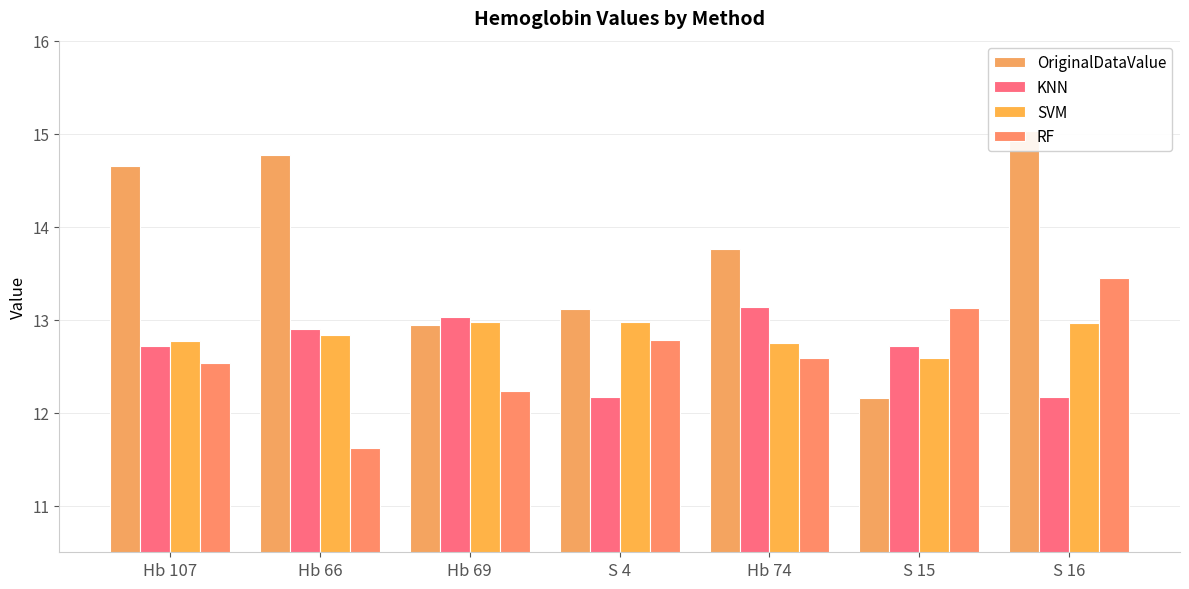

Rank the series at S 15 from lowest to highest value.

OriginalDataValue, SVM, KNN, RF